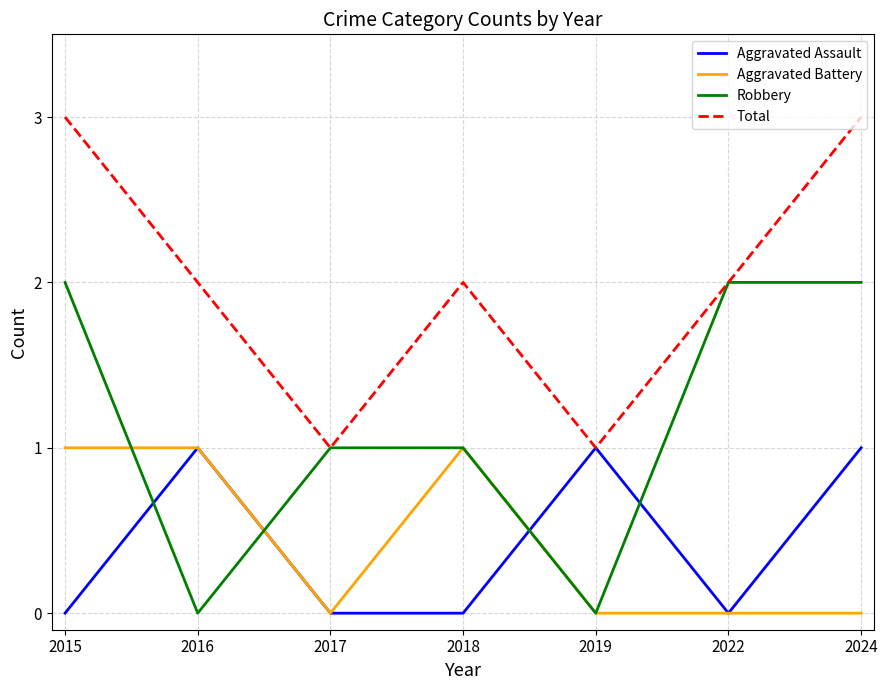

True or false: Total has a value of 4 at 2024.

False